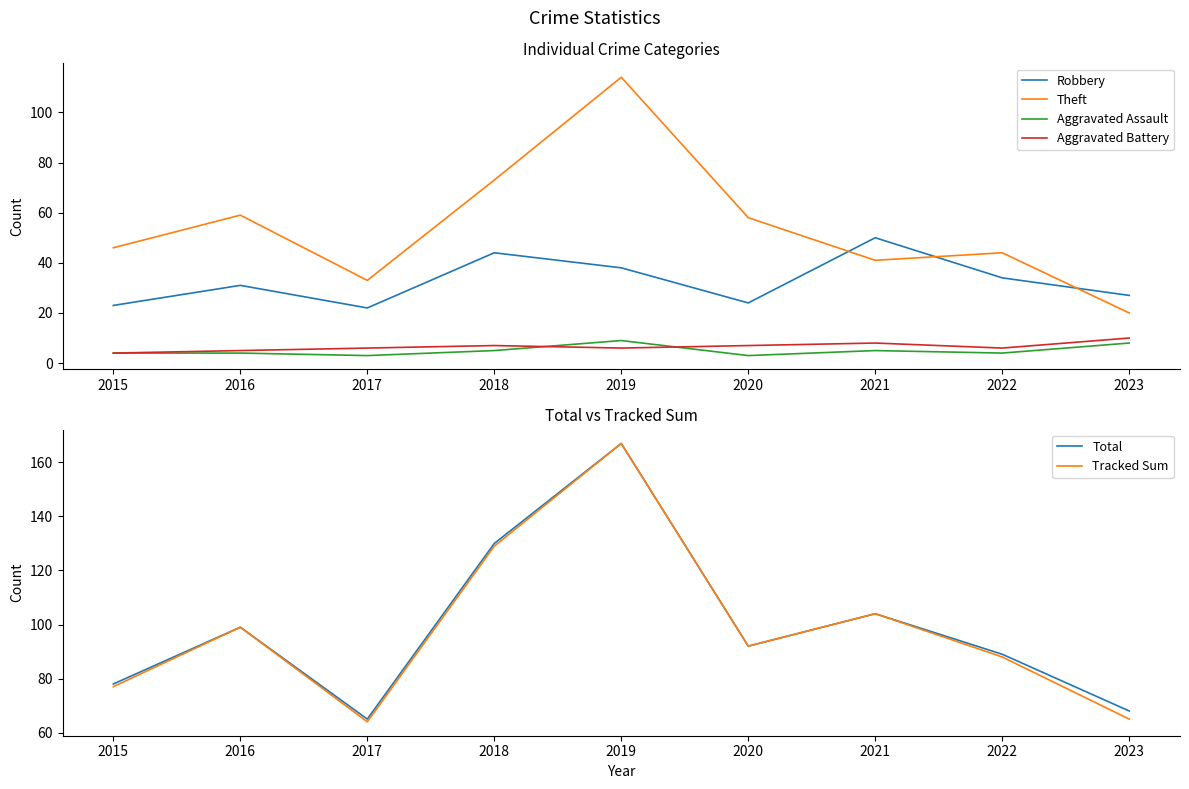

Which series changed the most between 2015 and 2023?

Theft